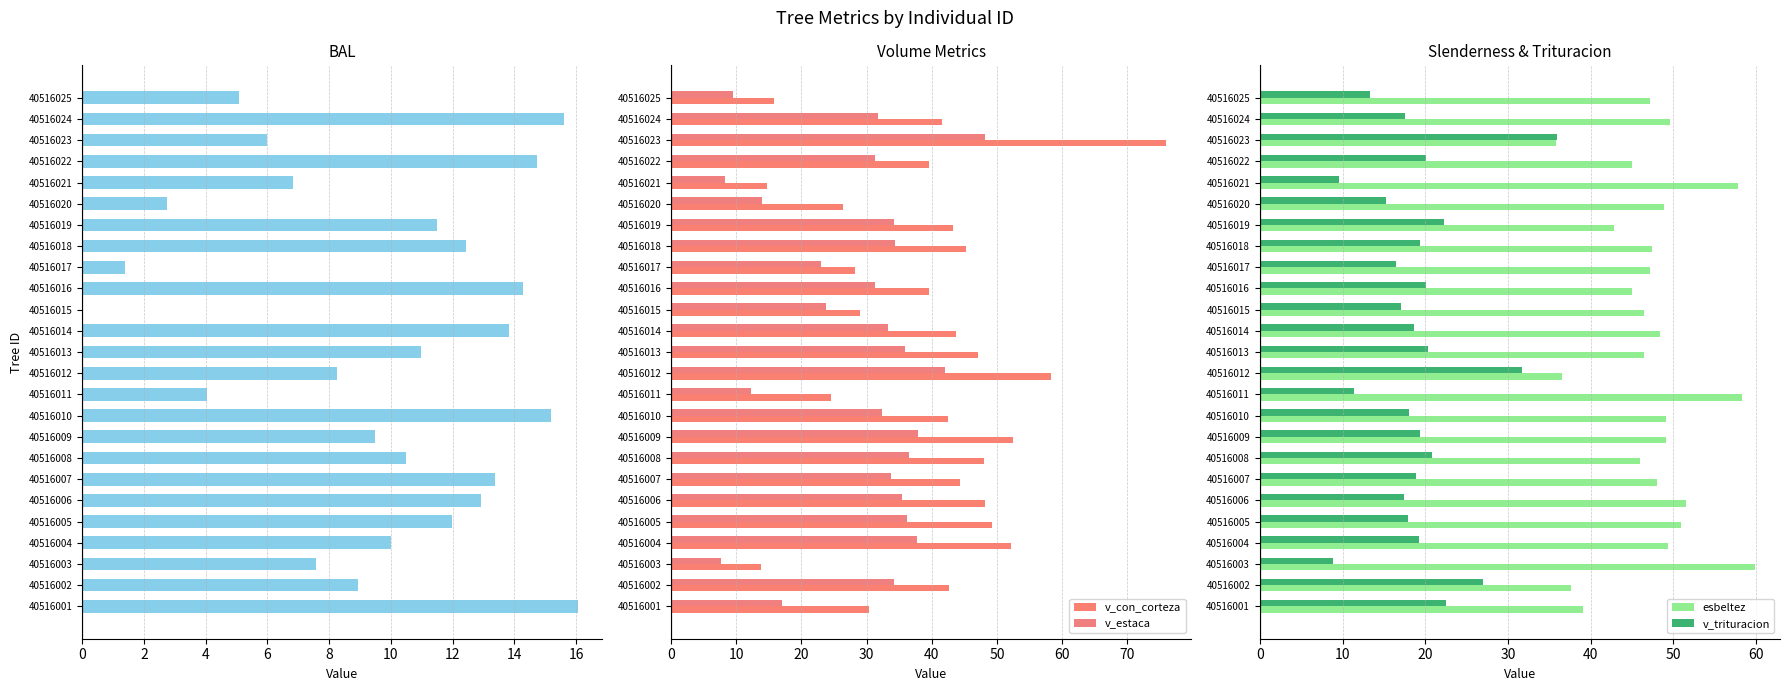

Rank the series by their maximum value, from lowest to highest.

bal, v_trituracion, v_estaca, esbeltez, v_con_corteza